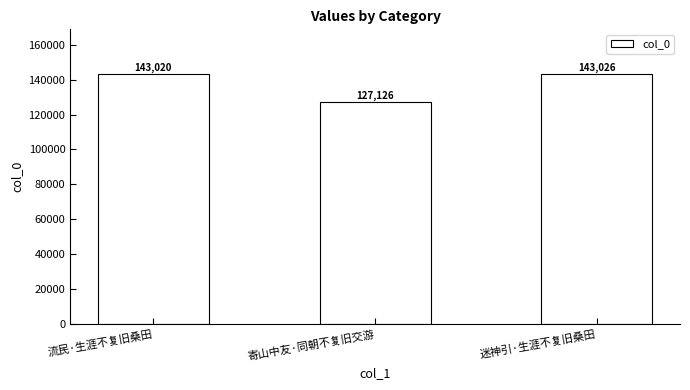

How many bars are there in total?

3